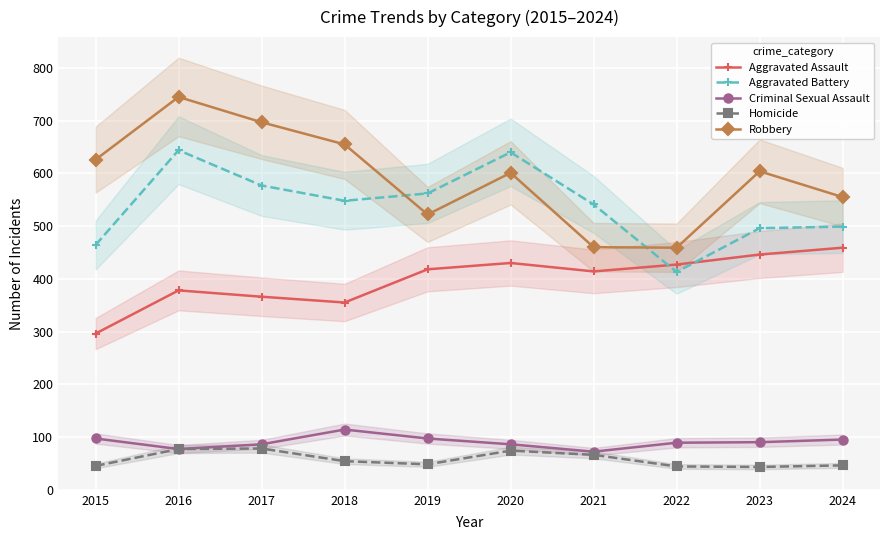

What is the difference between the highest and lowest values at 2019?

514